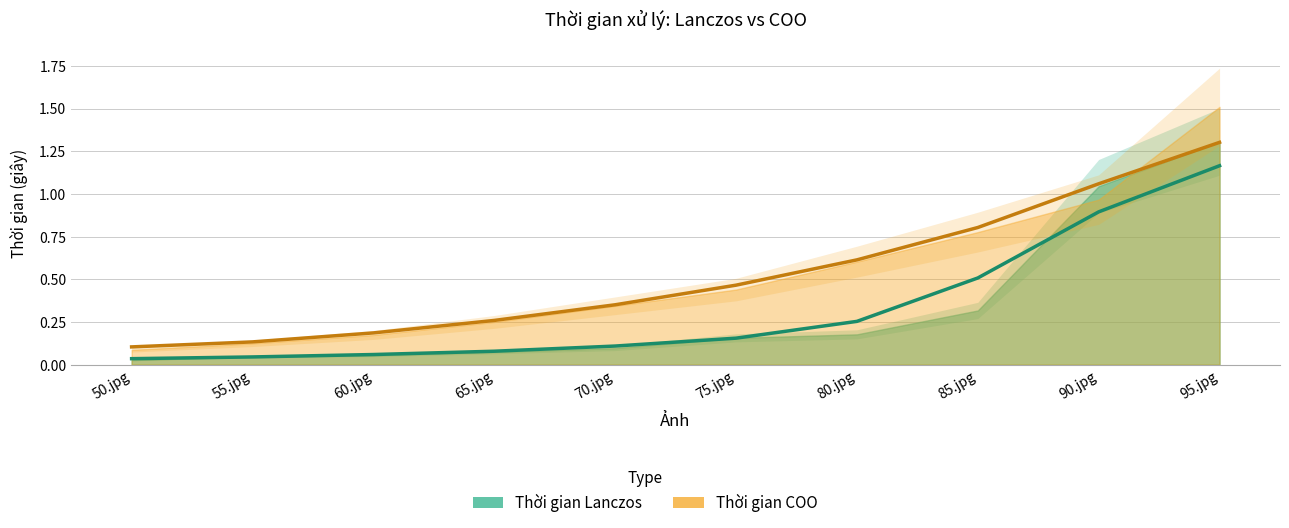

At which label does Thời gian COO reach its minimum?

50.jpg